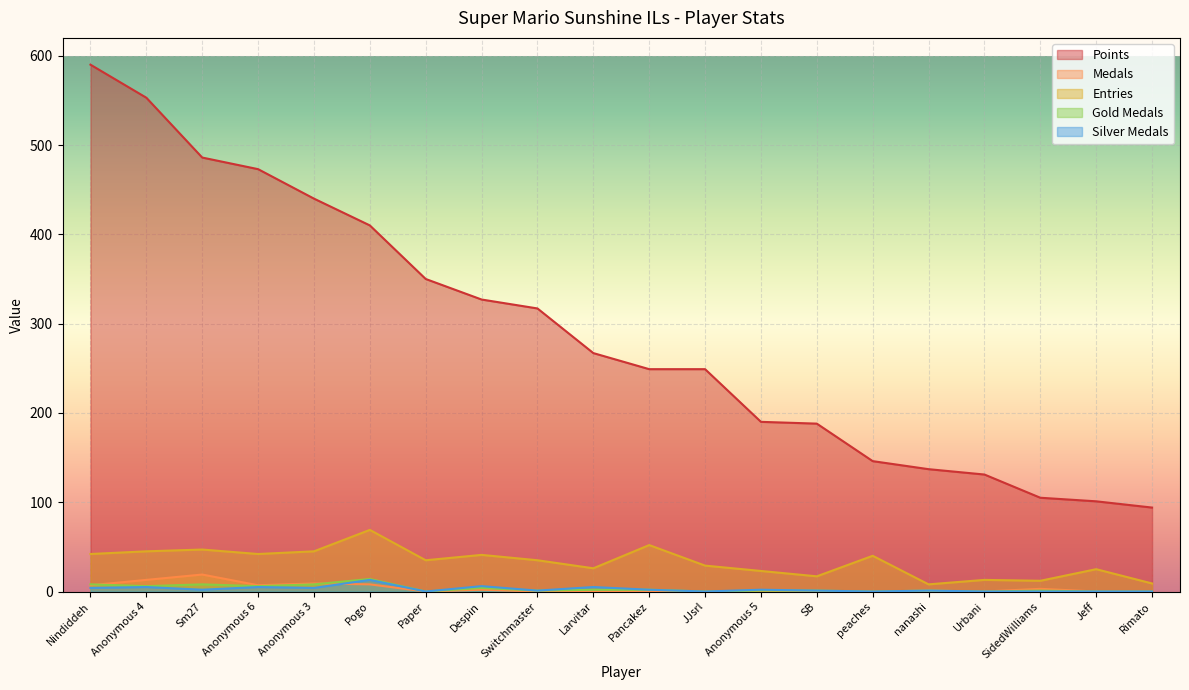

True or false: Medals has a value of 9 at Anonymous 3.

True